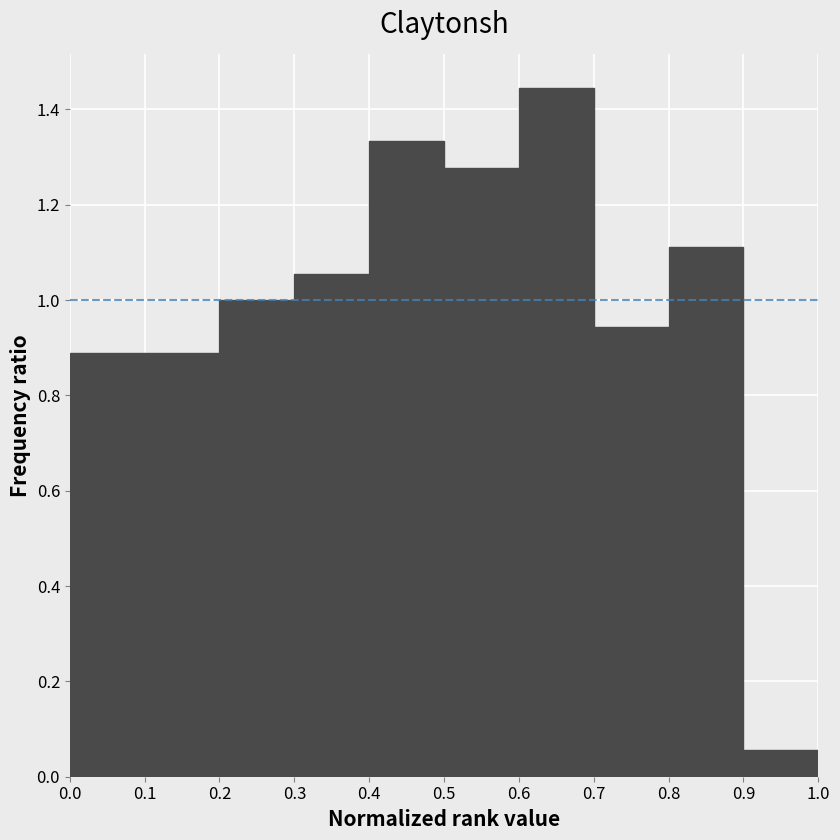

Reading left to right, list every bar in this chart as the range it spans on the x-axis followed by its height. The values are not printed on the chart, so give them approximately, as read against the axis.

0.0 to 0.1: 0.88
0.1 to 0.2: 0.88
0.2 to 0.3: 1.00
0.3 to 0.4: 1.06
0.4 to 0.5: 1.34
0.5 to 0.6: 1.28
0.6 to 0.7: 1.44
0.7 to 0.8: 0.94
0.8 to 0.9: 1.12
0.9 to 1.0: 0.06